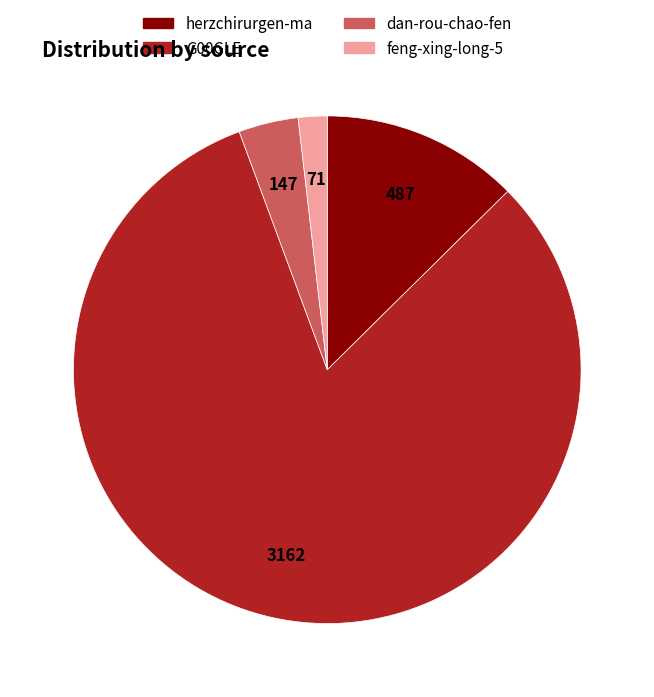

The herzchirurgen-ma slice represents 13% of the pie. True or false?

True